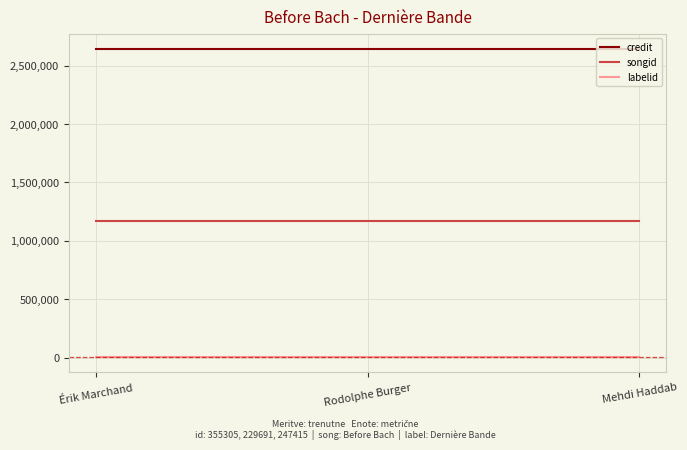

Does the chart have visible grid lines?

Yes